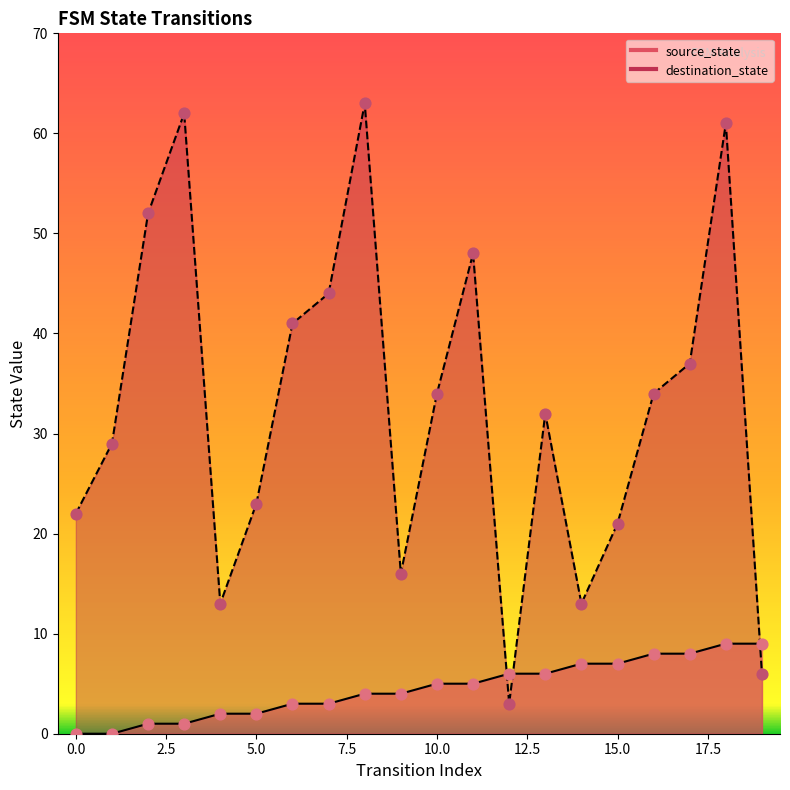

What are all the series names shown in the legend?

source_state, destination_state